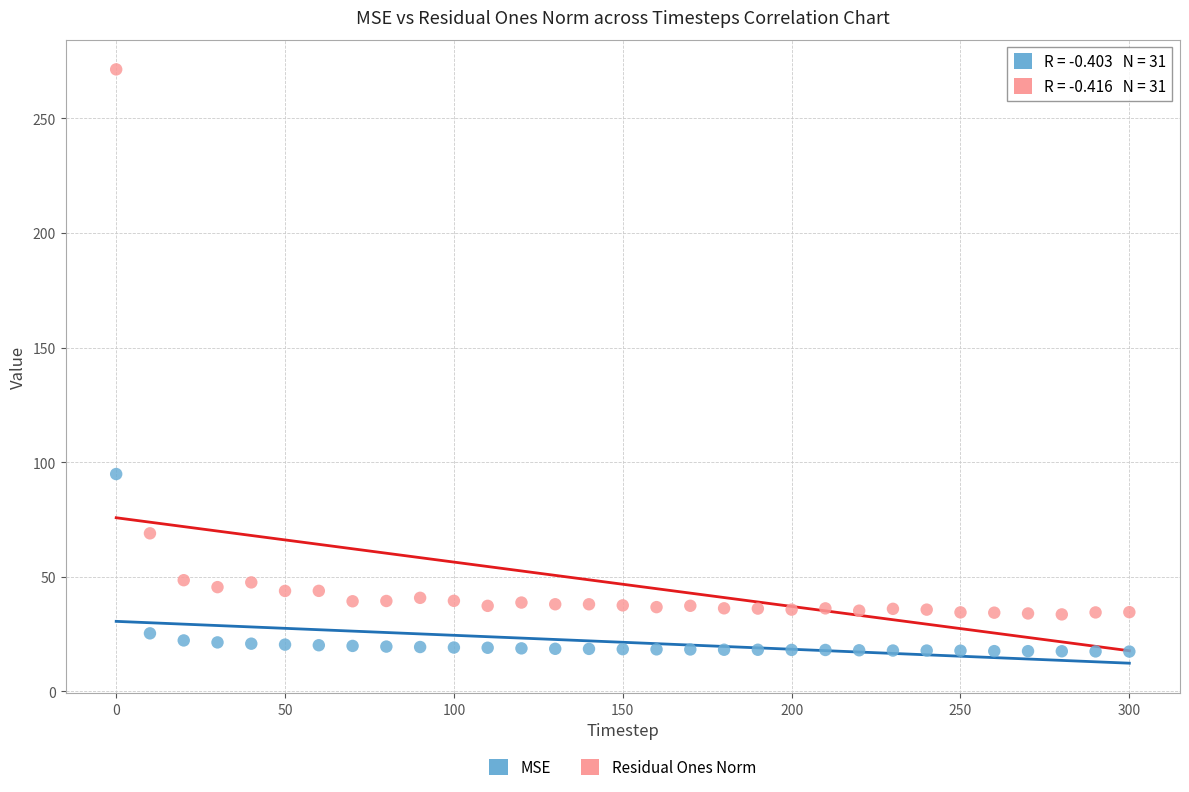

Across all data points, what is the range of Y values (max minus min)?

253.9